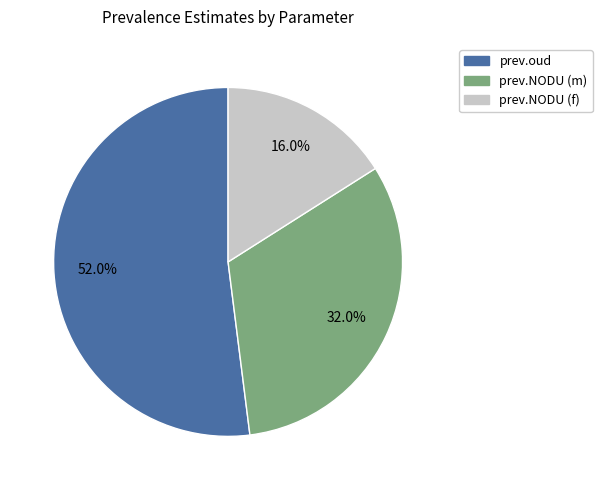

Is the sum of prev.oud and prev.NODU (m) greater than half?

Yes